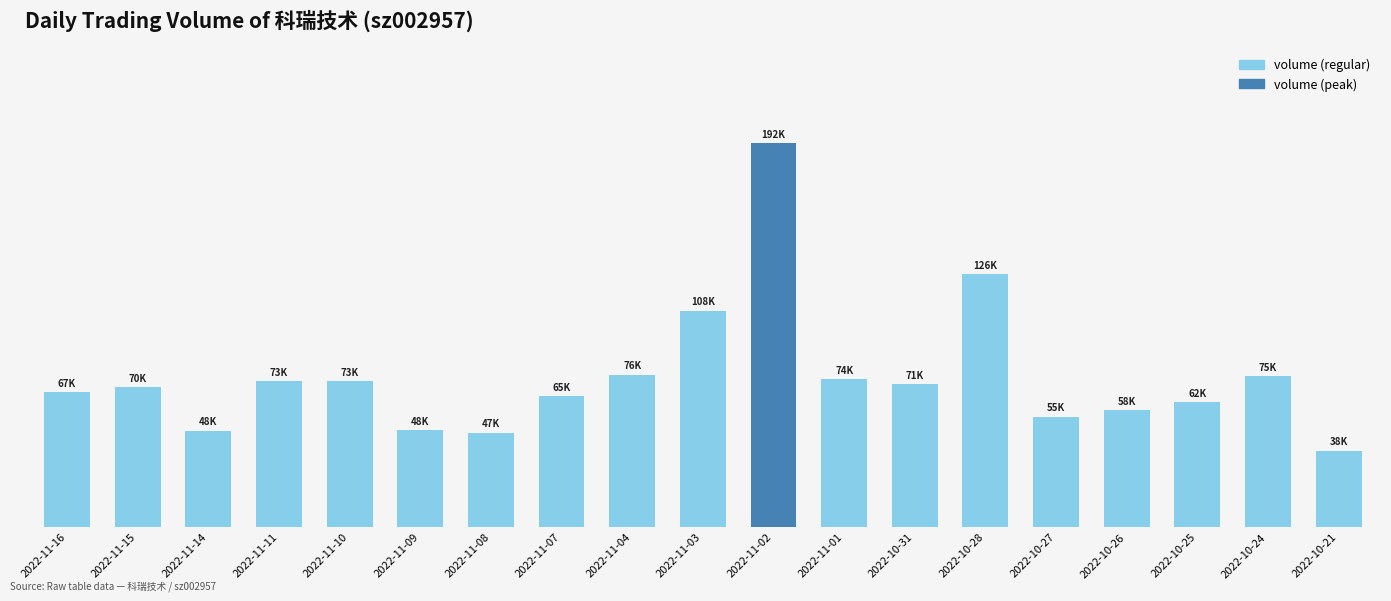

What is the label of the 18th bar from the left?

2022-10-24